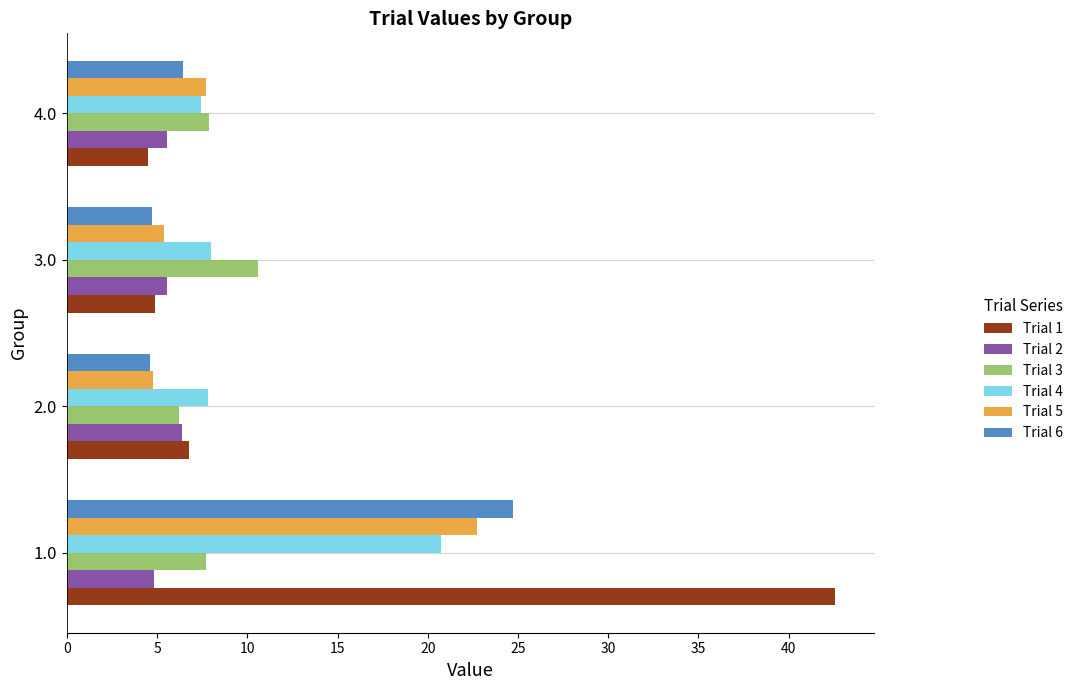

Which series has the largest range (max minus min)?

Trial 1